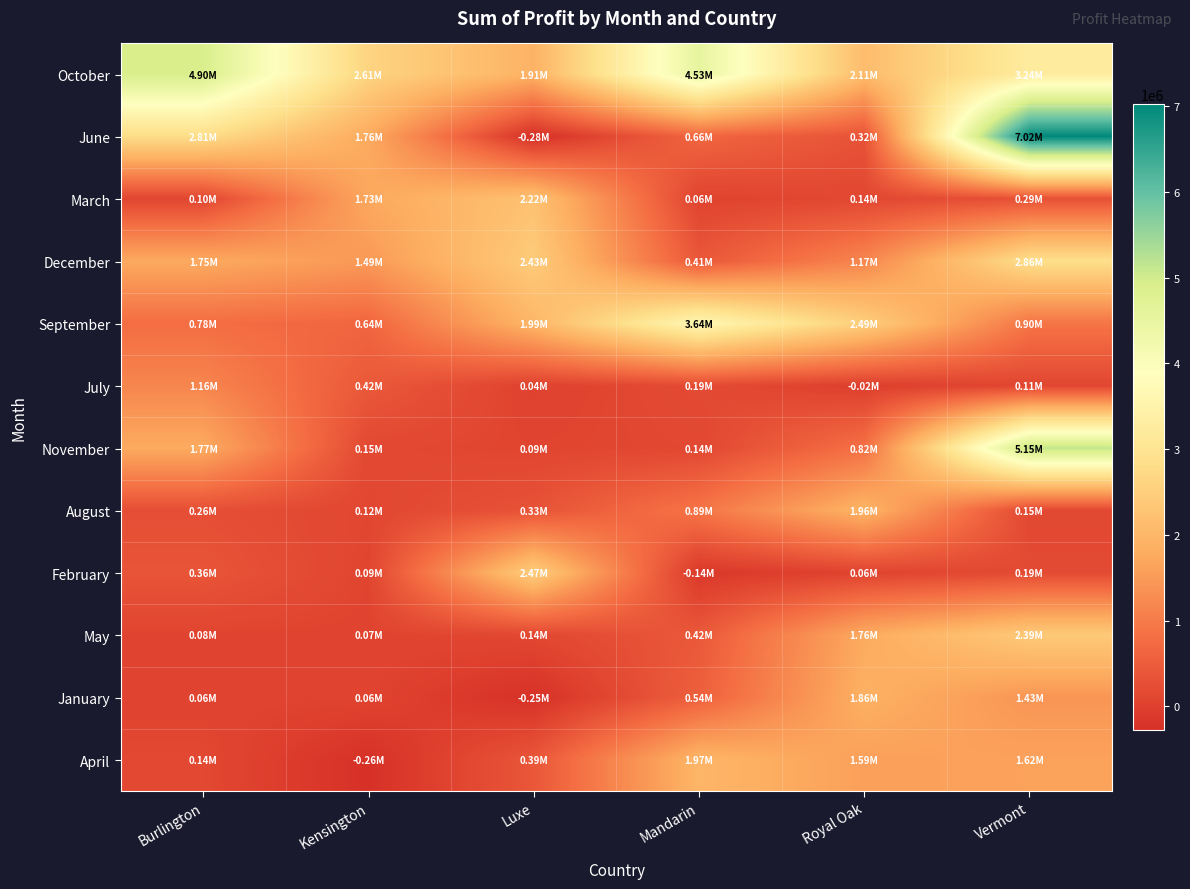

List the series in order of their peak value, lowest first.

July, January, August, April, March, May, February, December, September, October, November, June